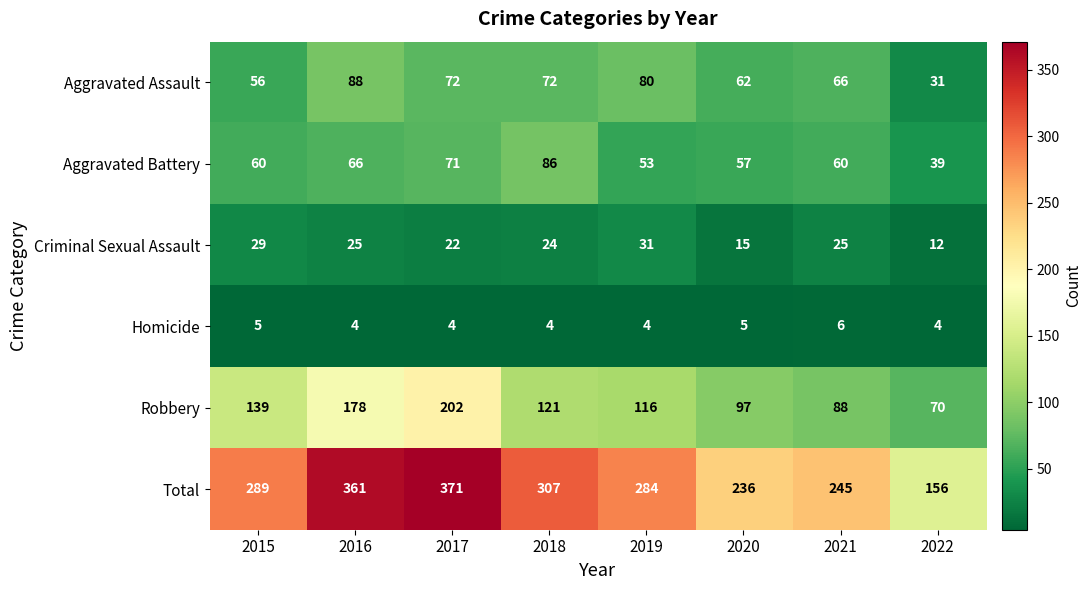

True or false: Aggravated Assault has a value of 62 at 2020.

True